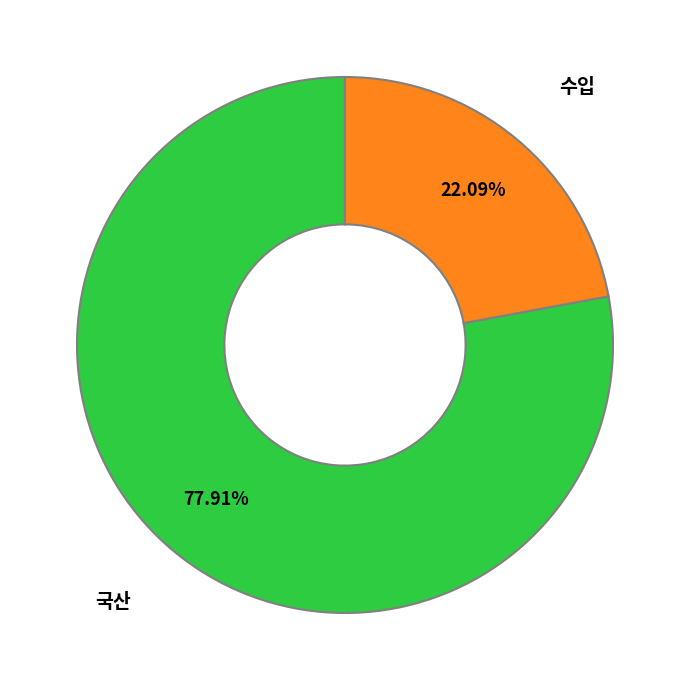

How many slices are in this pie chart?

2